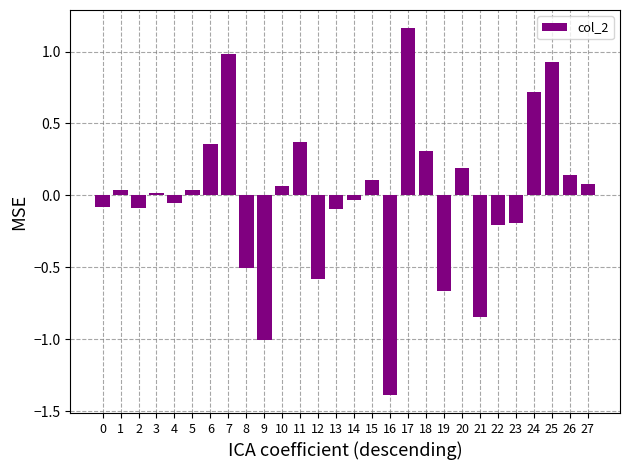

Which label corresponds to the smallest value in the chart?

16